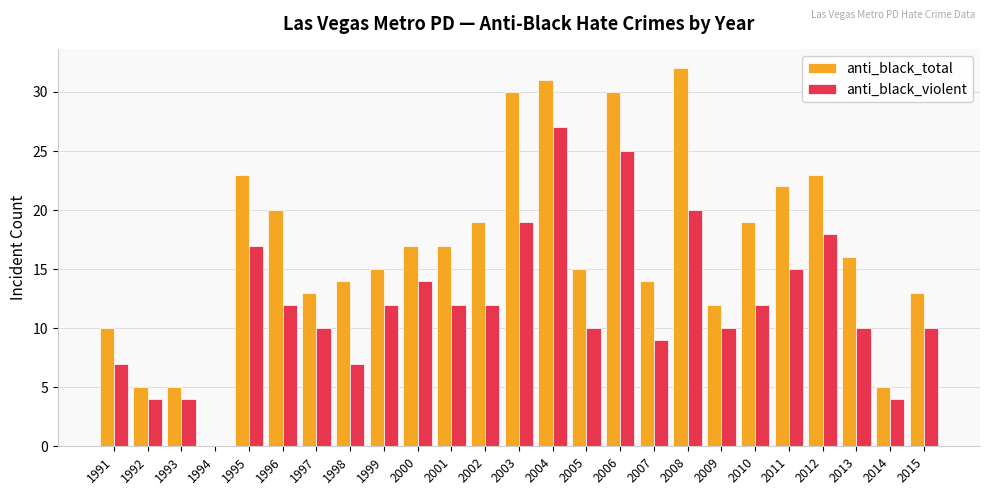

What is the sum of all anti_black_total values?

420